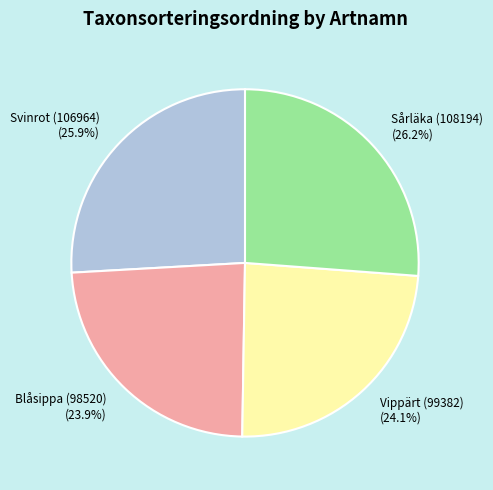

How many segments does this pie chart have?

4